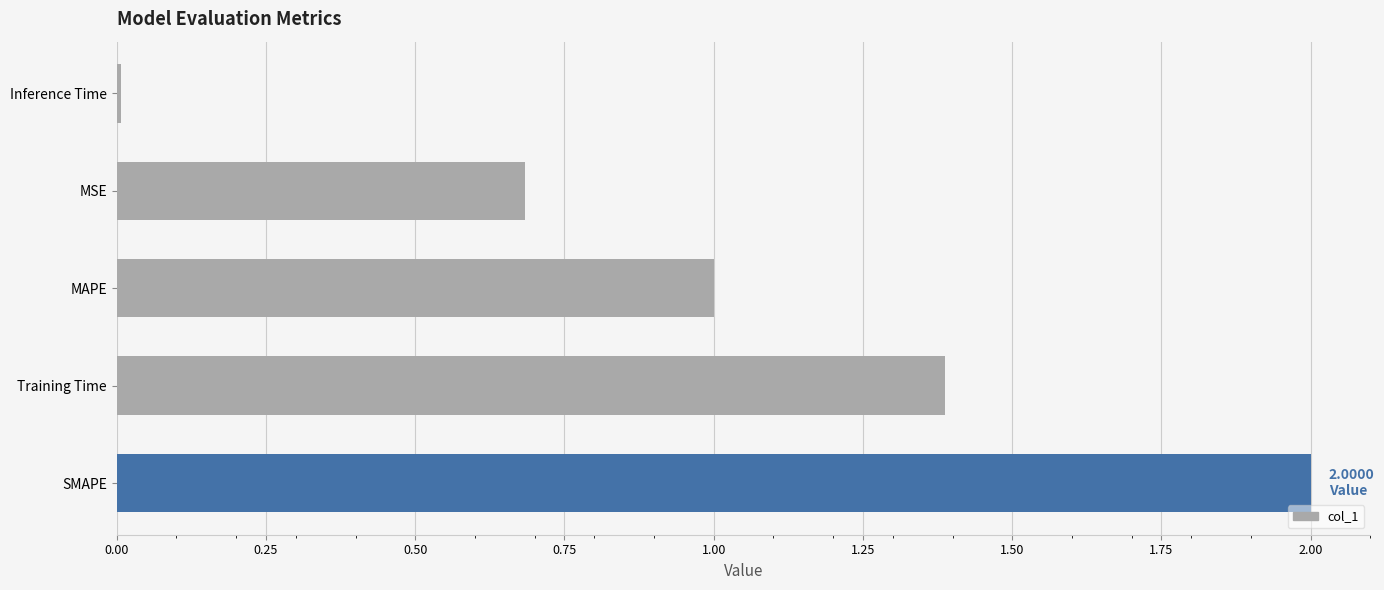

Are the bars horizontal?

Yes